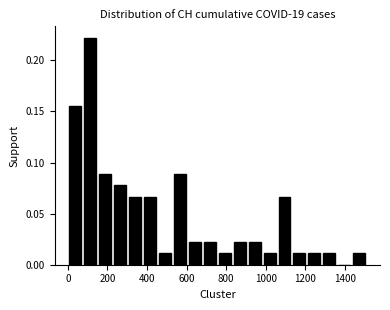

Around what value on the x-axis is the tallest bar? Give the approximate position of its centre, as read against the axis.

120